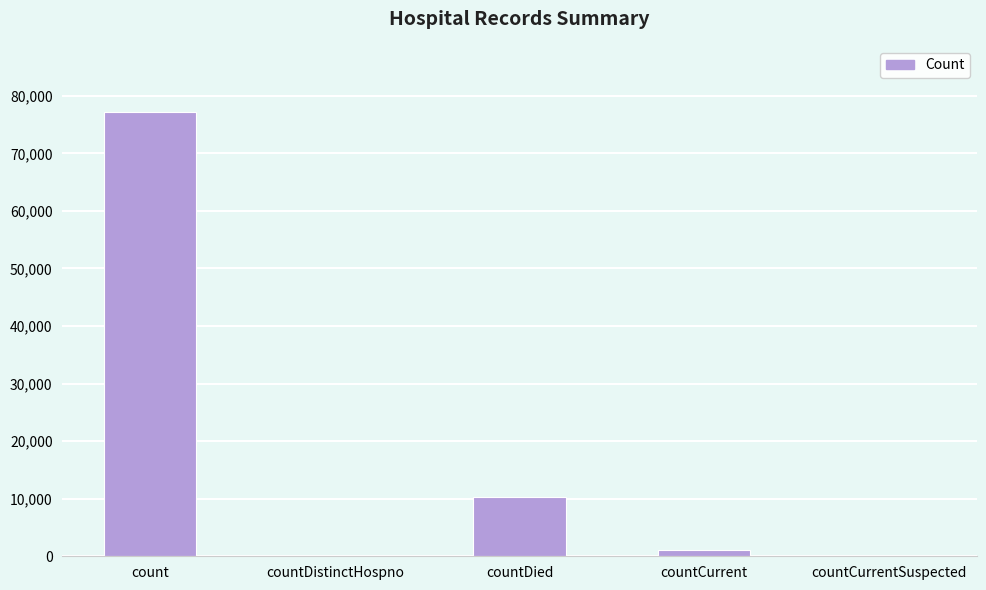

What is the sum of all values?

88656